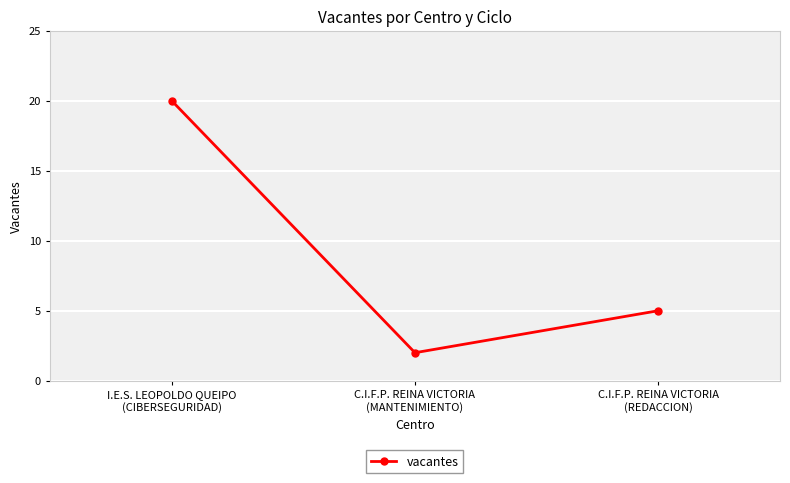

Reading left to right, list all the values displayed in this chart.

I.E.S. LEOPOLDO QUEIPO
(CIBERSEGURIDAD)=20	C.I.F.P. REINA VICTORIA
(MANTENIMIENTO)=2	C.I.F.P. REINA VICTORIA
(REDACCION)=5